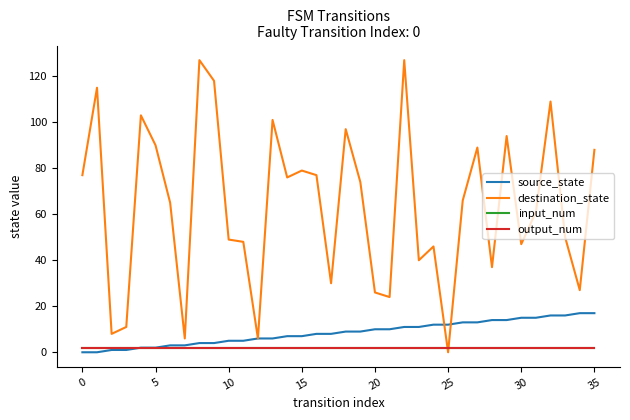

Is this an area chart (filled region under the line)?

No